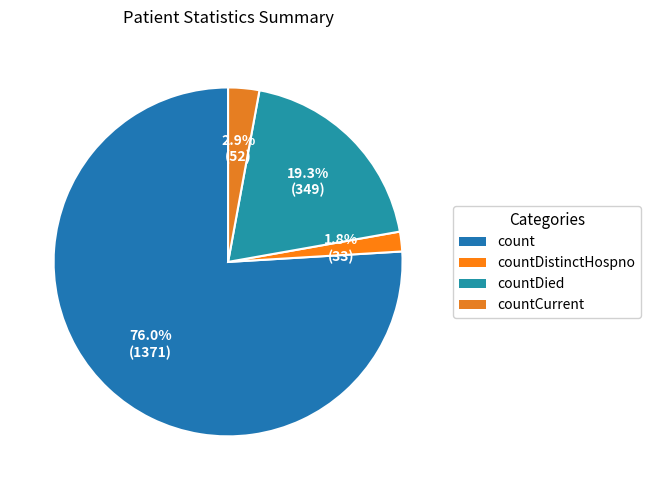

To the nearest percent, what is the combined percentage of countCurrent and countDied?

22%